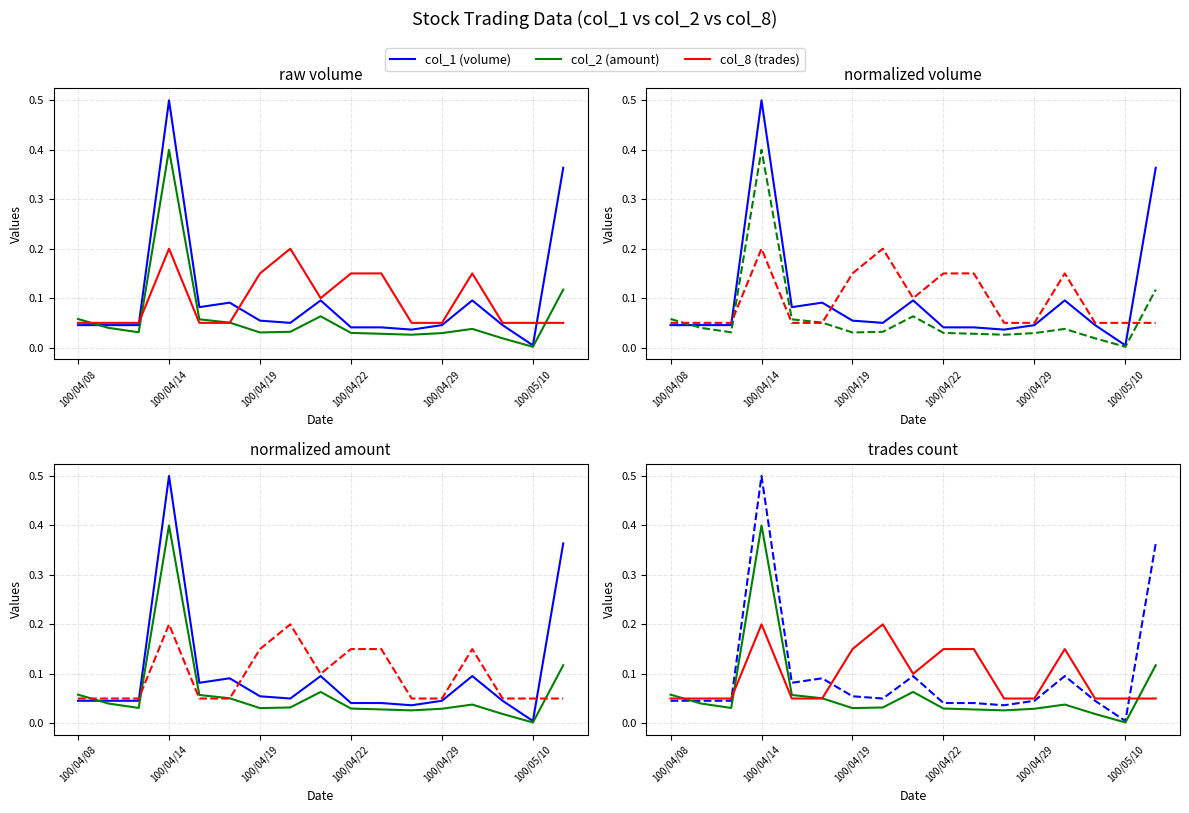

The value of col_2 (amount) at 100/04/19 is 0.0. True or false?

True